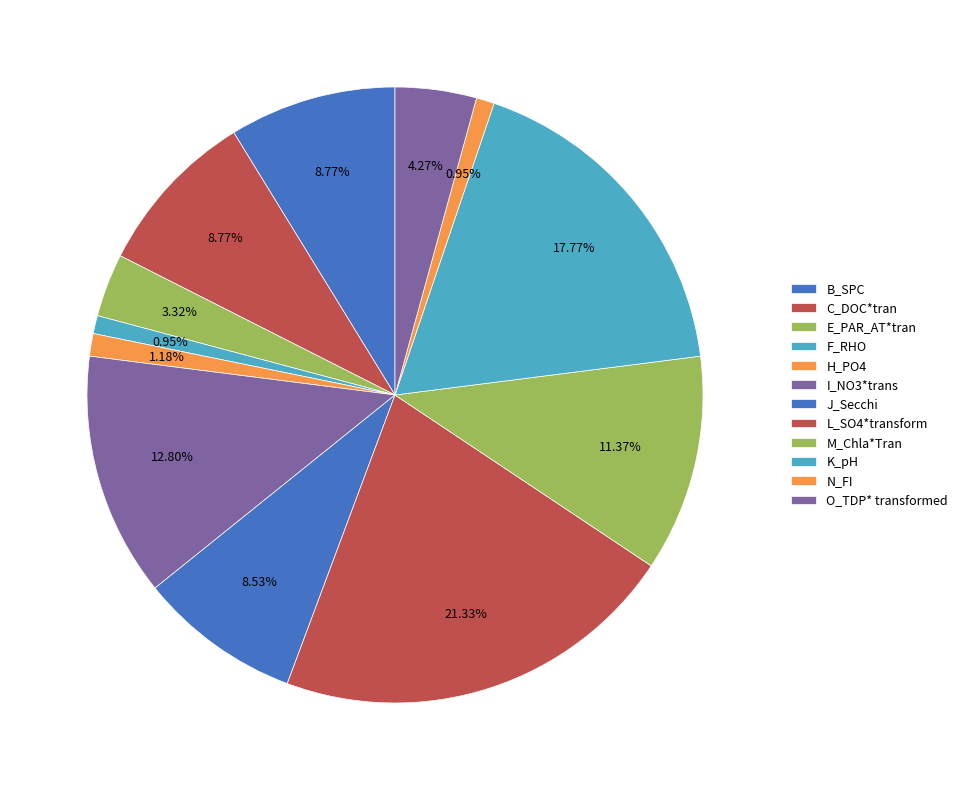

Which category has the smallest portion of the pie?

F_RHO